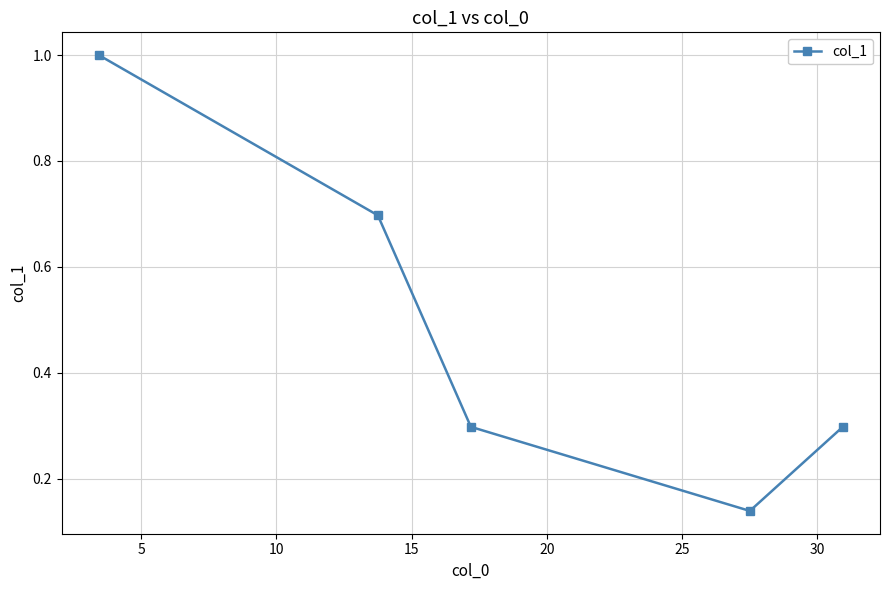

How many lines are shown in the chart?

1